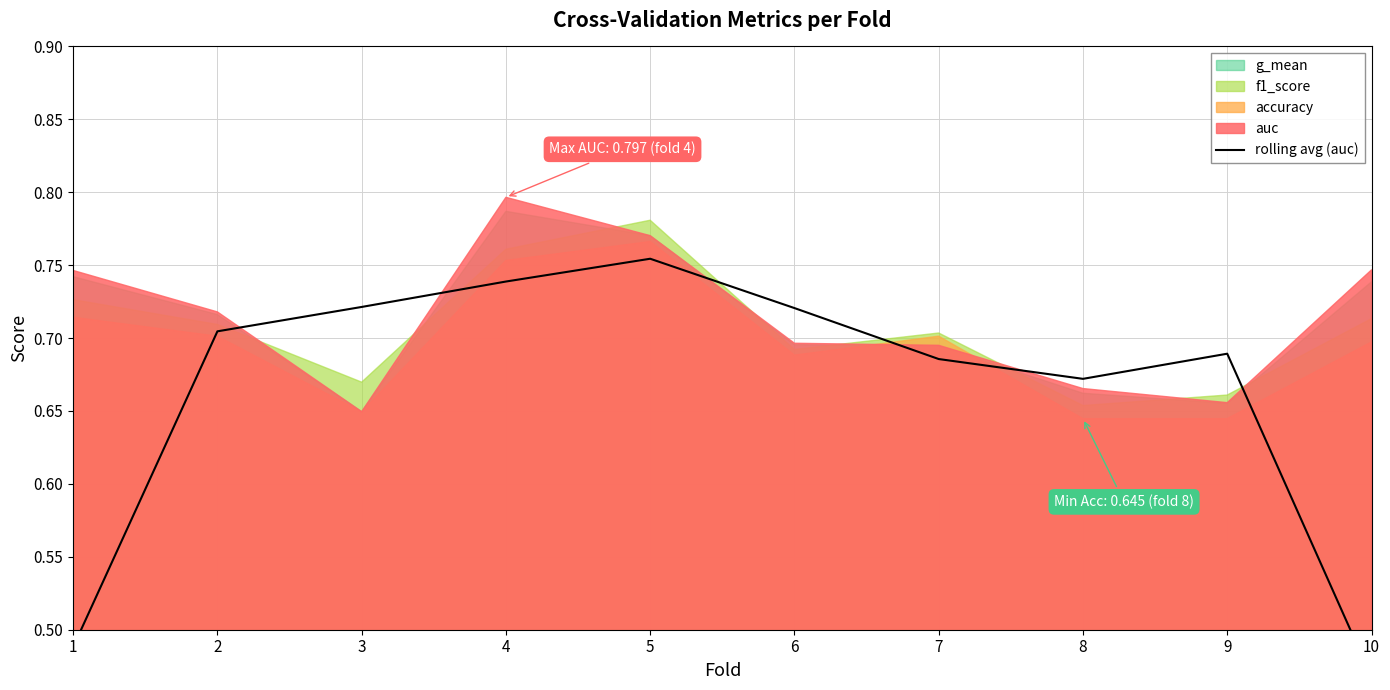

What is the greatest value displayed?

0.8